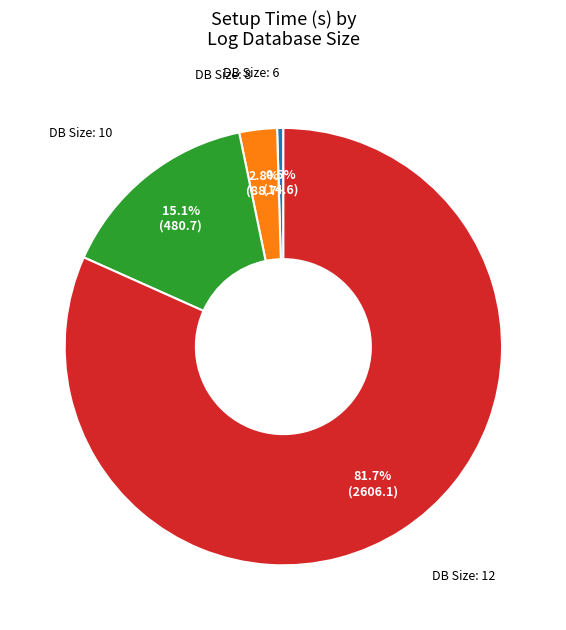

Rank the categories by value from lowest to highest.

DB Size: 6, DB Size: 8, DB Size: 10, DB Size: 12